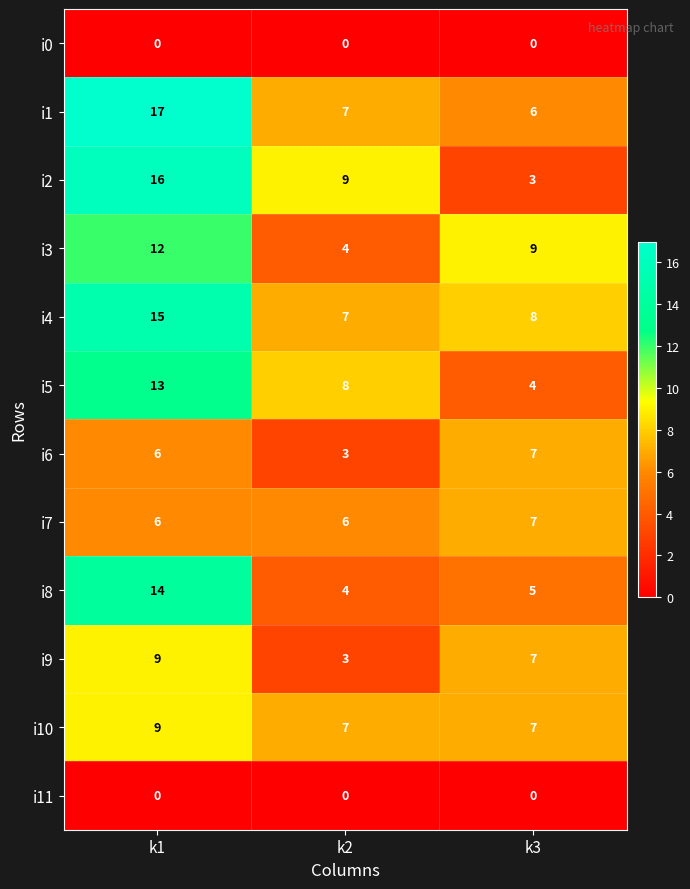

What is the average value of the i5 series?

8